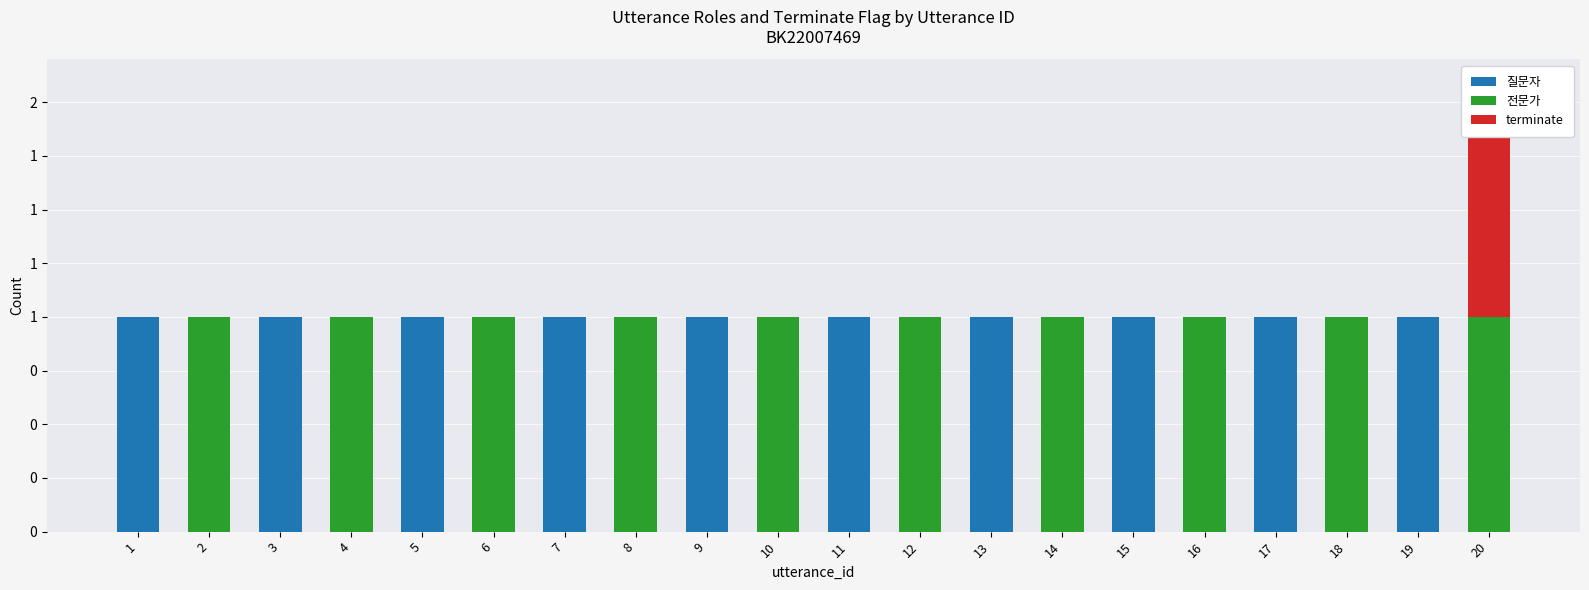

What is the maximum value shown in the chart?

1